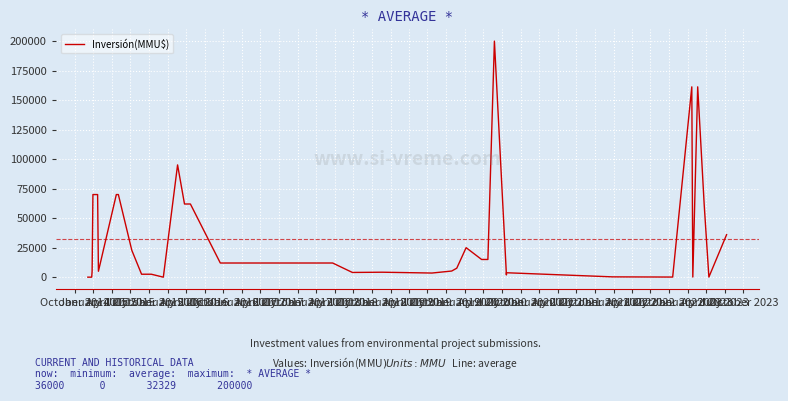

Is this an area chart (filled region under the line)?

No